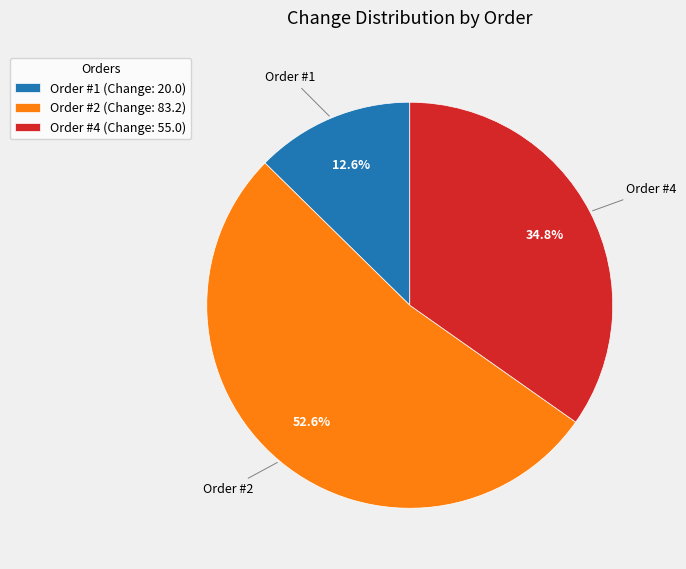

Combined, do Order #4 (Change: 55.0) and Order #2 (Change: 83.2) account for over 50%?

Yes